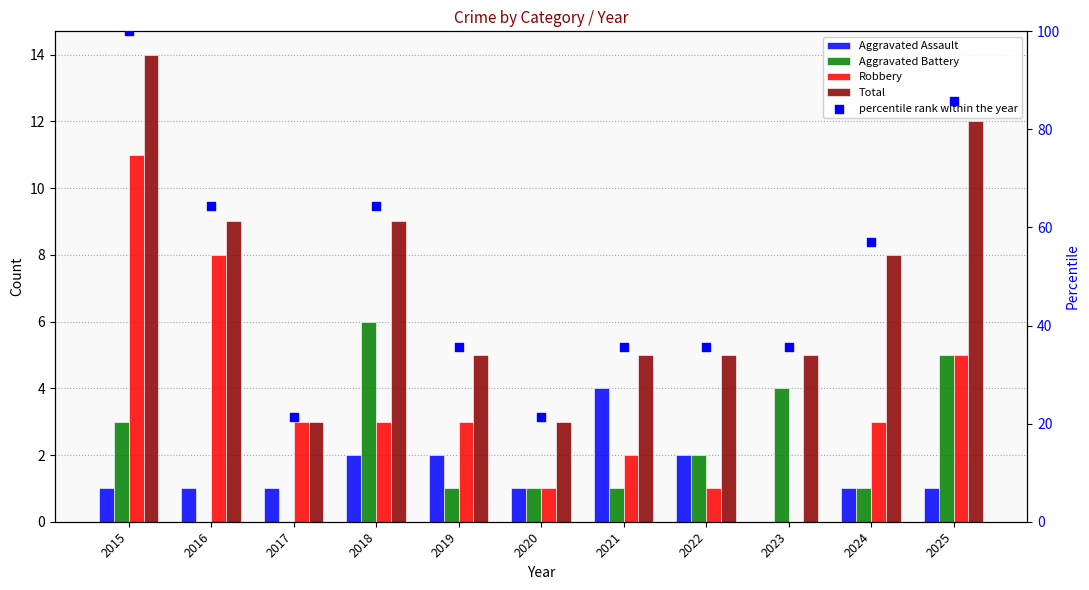

Which series has the largest Y range (max minus min)?

percentile rank within the year